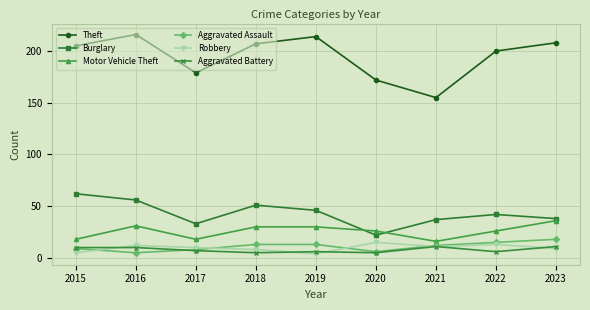

Where is the first local minimum for Aggravated Assault?

2016